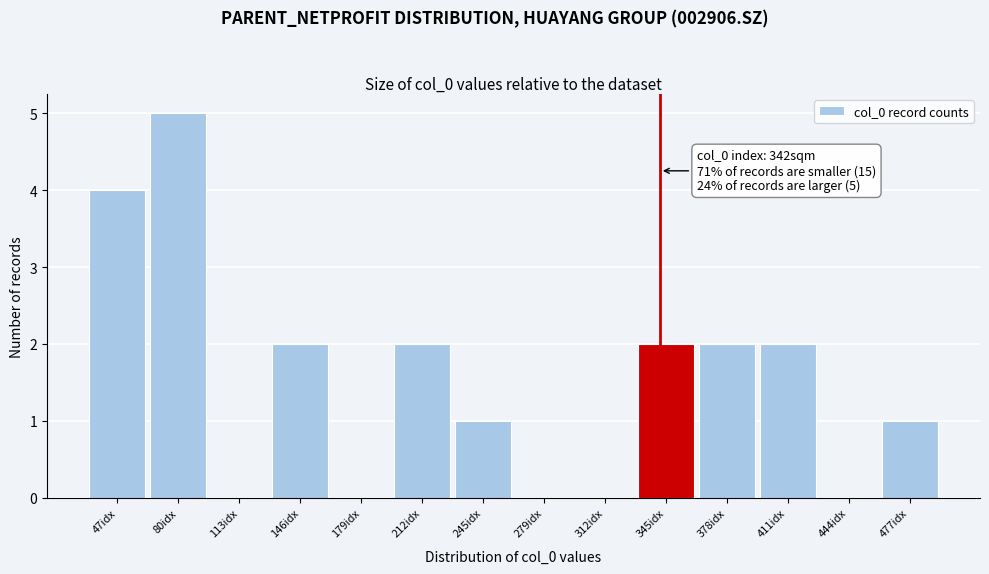

Which range on the x-axis has the tallest bar?

65 to 95